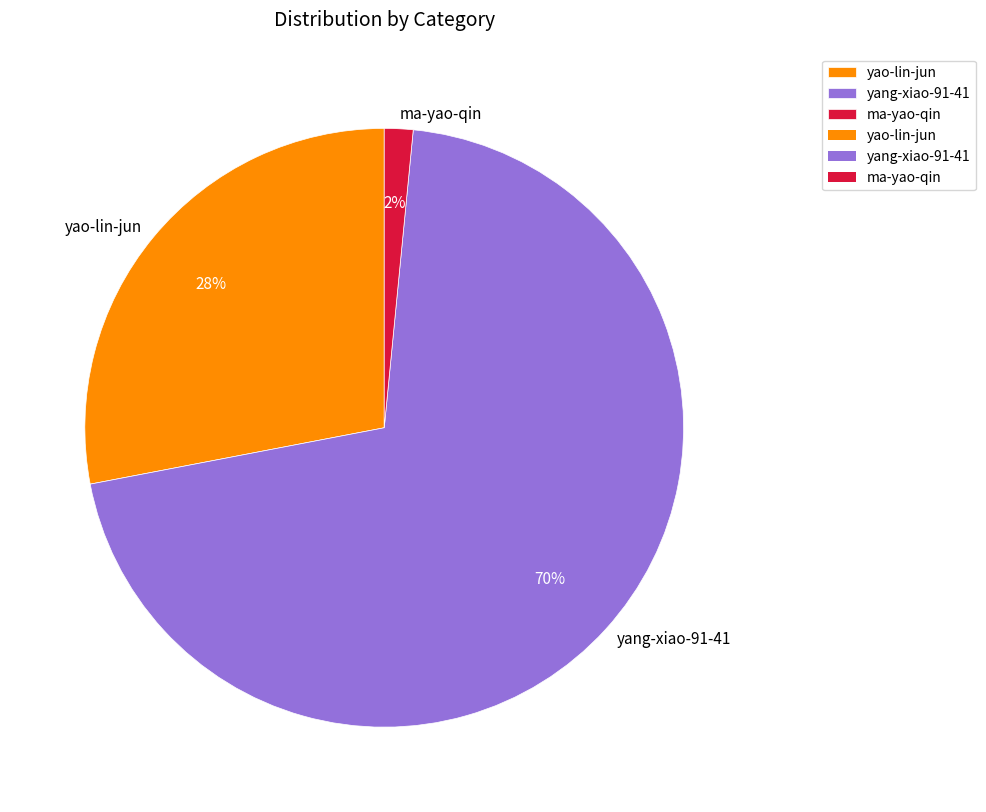

Is the sum of yang-xiao-91-41 and yao-lin-jun greater than half?

Yes